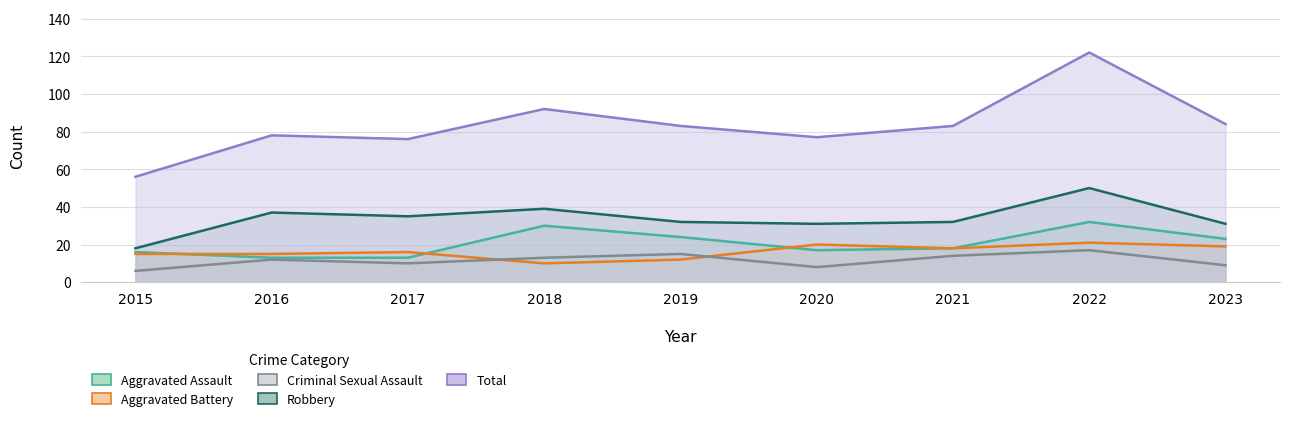

The Aggravated Assault series shows 43 at 2022. True or false?

False